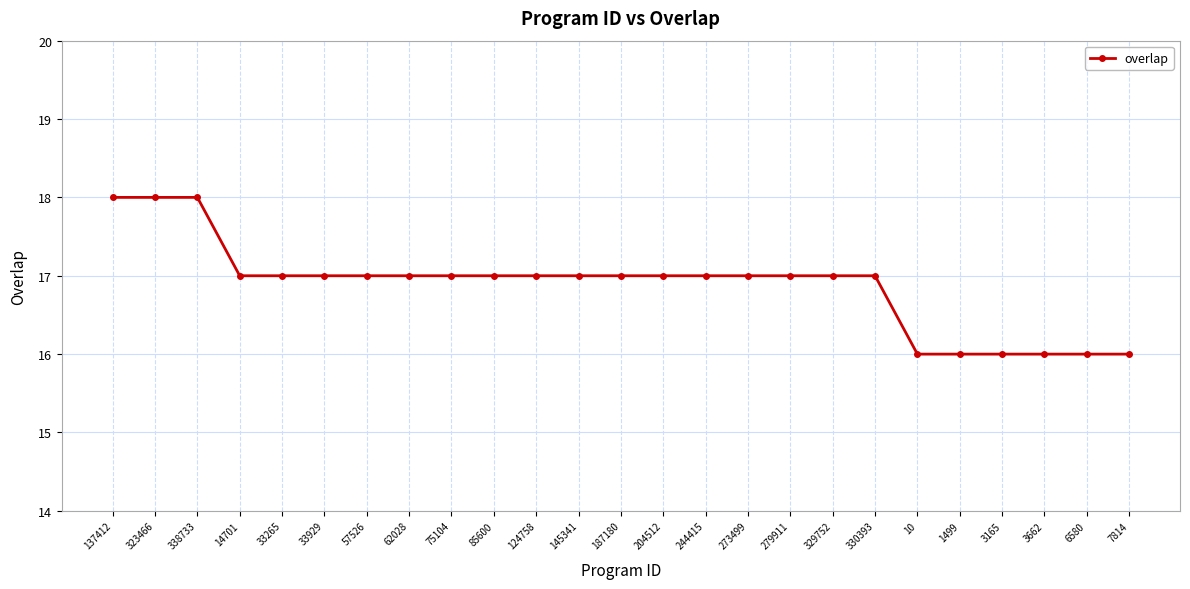

Approximately how many times larger is the value at 124758 compared to 57526?

1.0